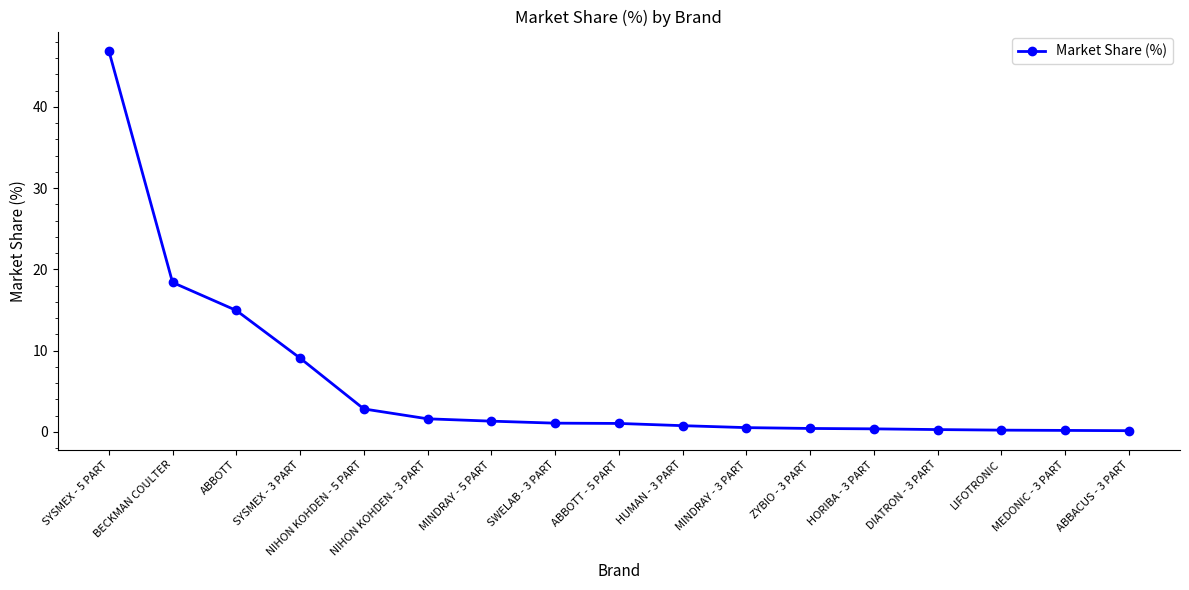

How many data points are less than 1?

8